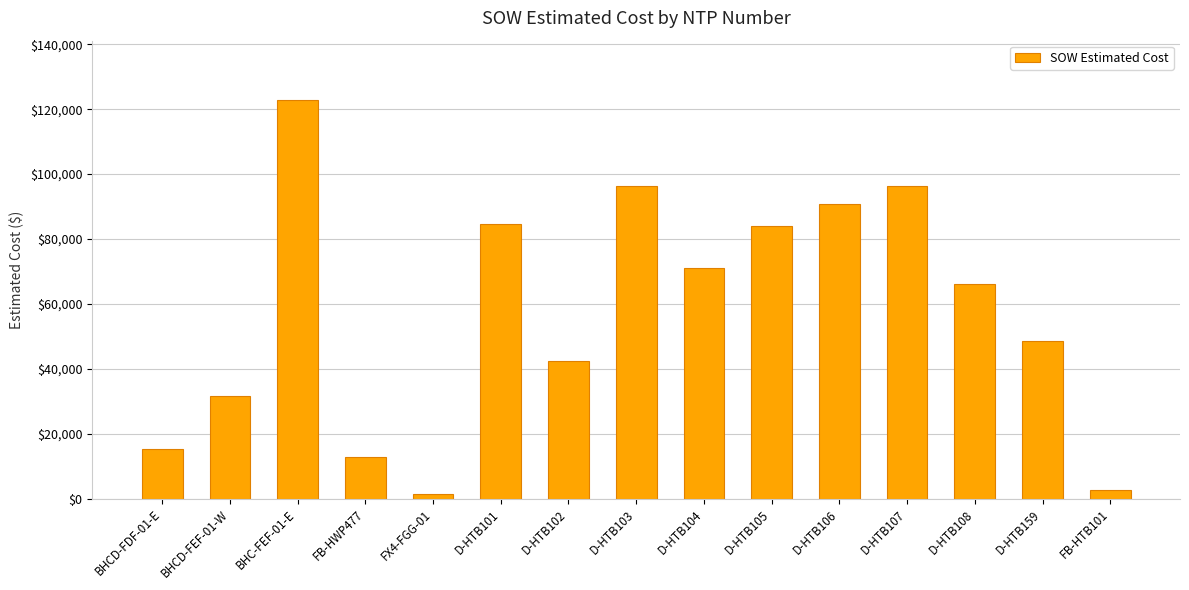

What is the change in value from D-HTB105 to D-HTB107?

+12139.0